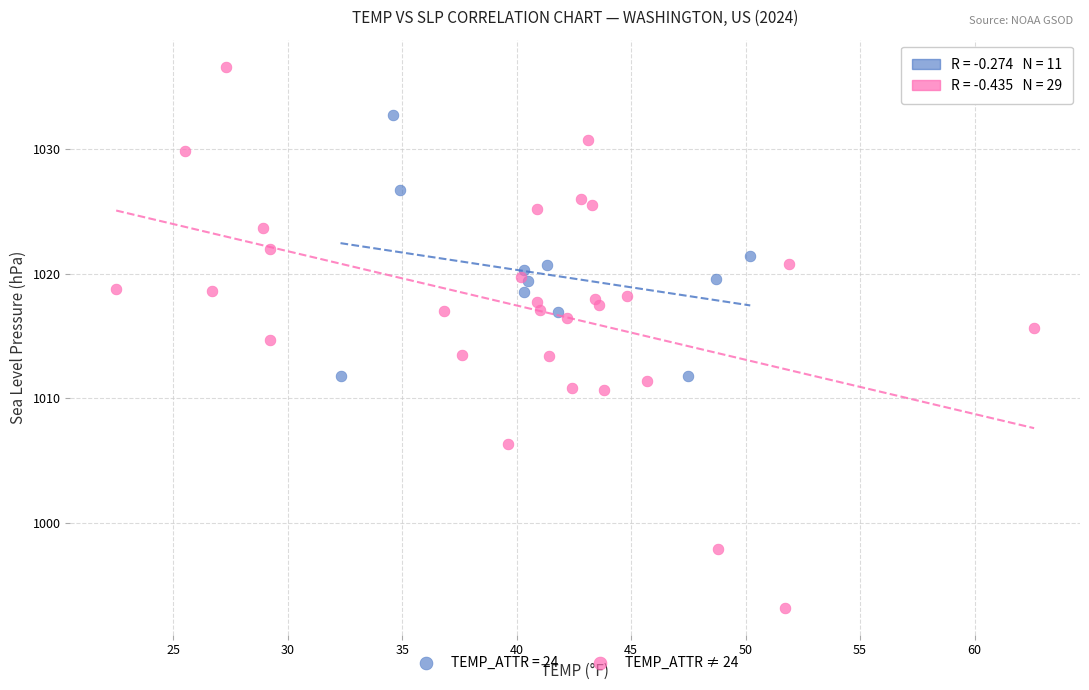

Which series contains the highest Y value?

TEMP_ATTR ≠ 24